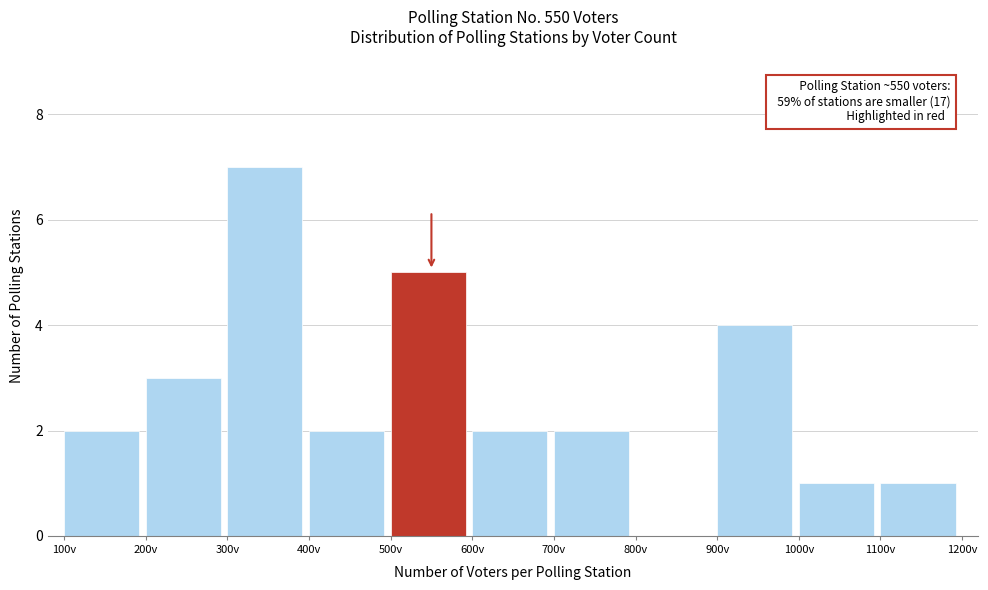

Over which range of the x-axis is the bar tallest?

300 to 400